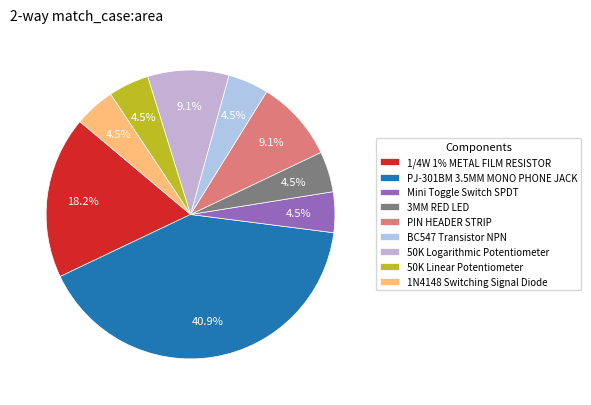

To the nearest percent, what percentage of the pie is 1N4148 Switching Signal Diode?

5%